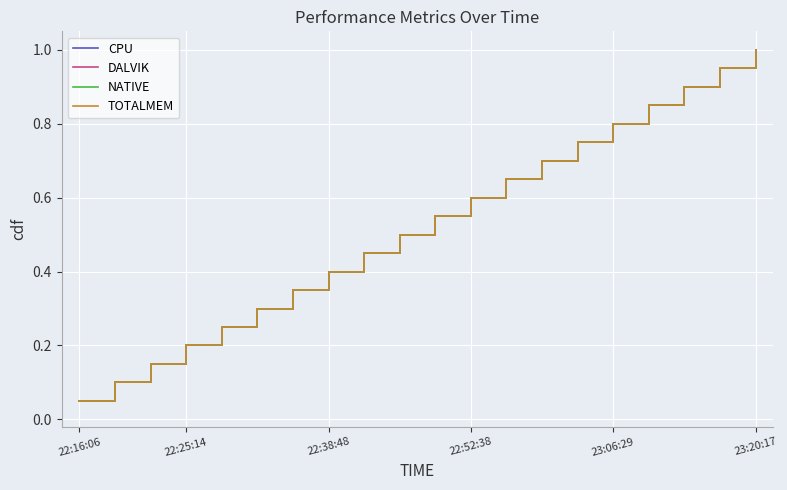

At which label does CPU reach its minimum?

22:16:06